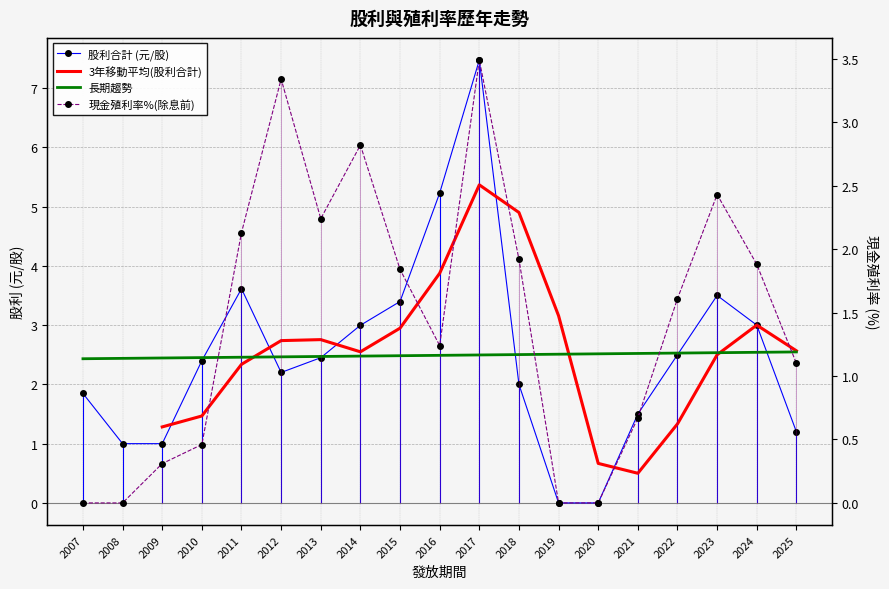

What is the spread (max minus min) of values at 2019?

3.2